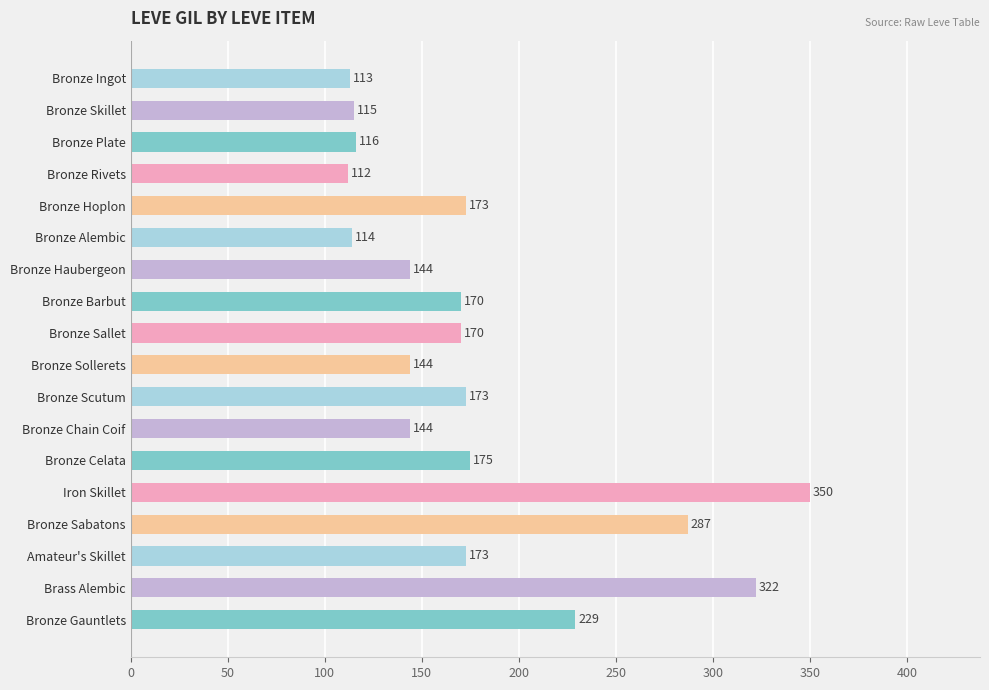

How many bars are there in total?

18